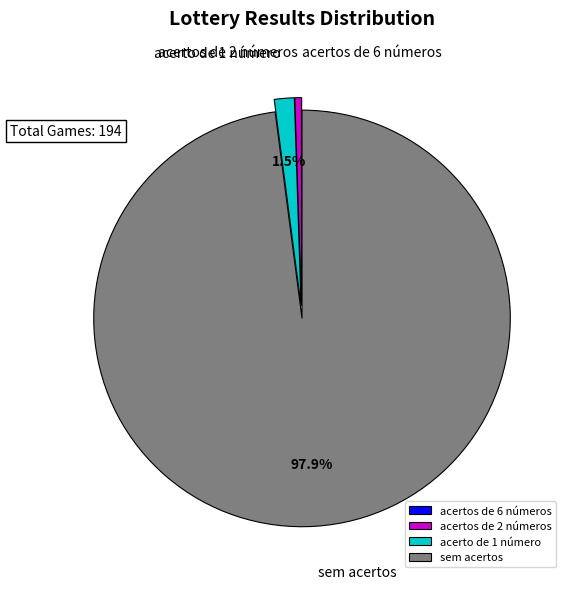

How much of the chart is everything except acerto de 1 número?

98.5%